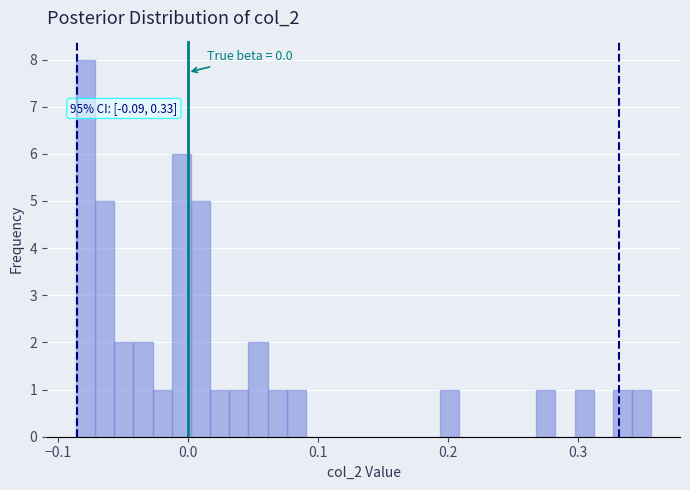

Around what value on the x-axis is the tallest bar? Give the approximate position of its centre, as read against the axis.

-0.08